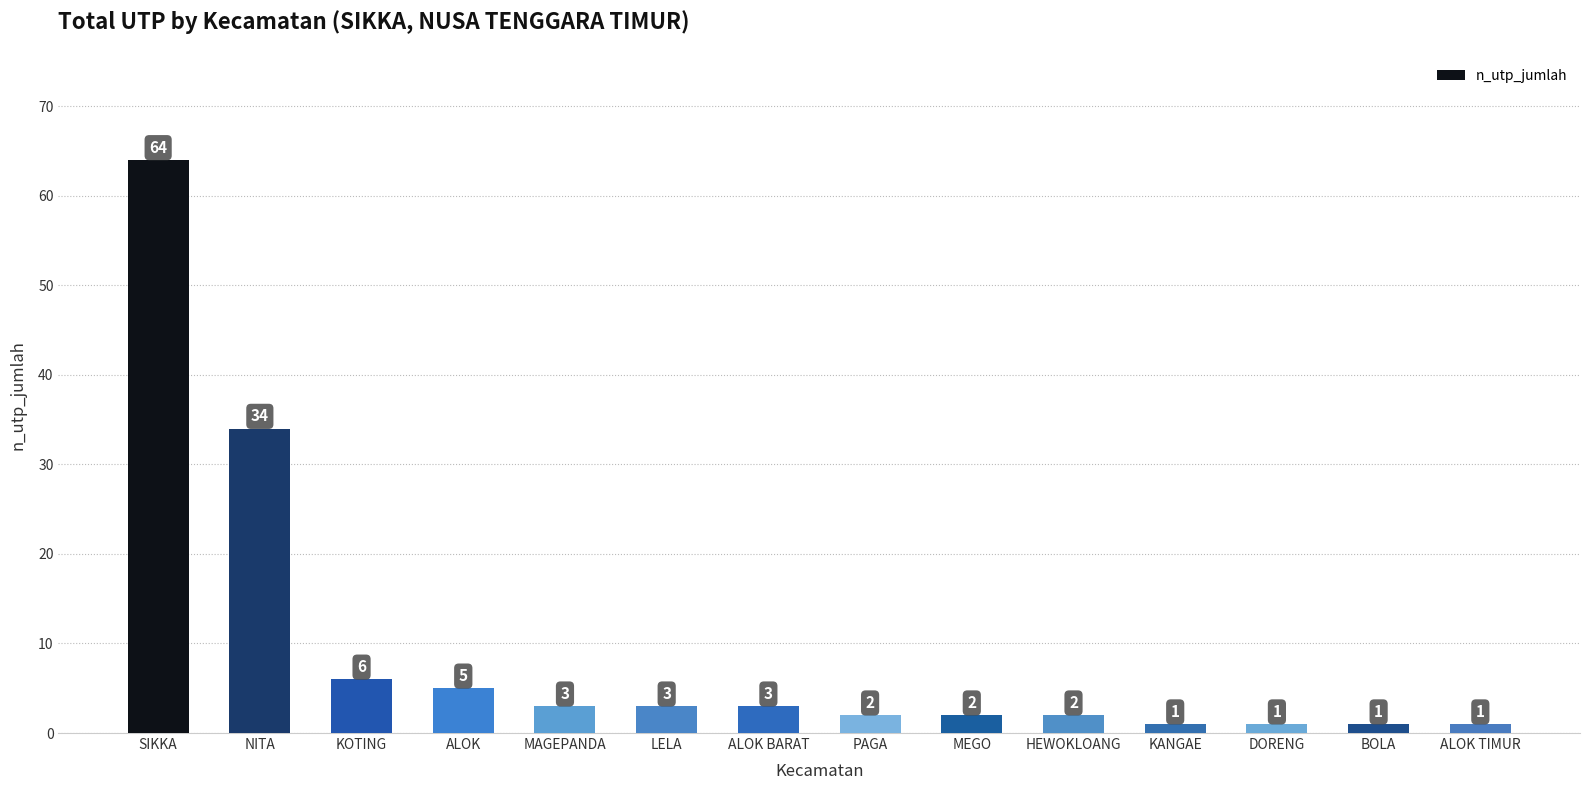

What is the minimum value shown in the chart?

1